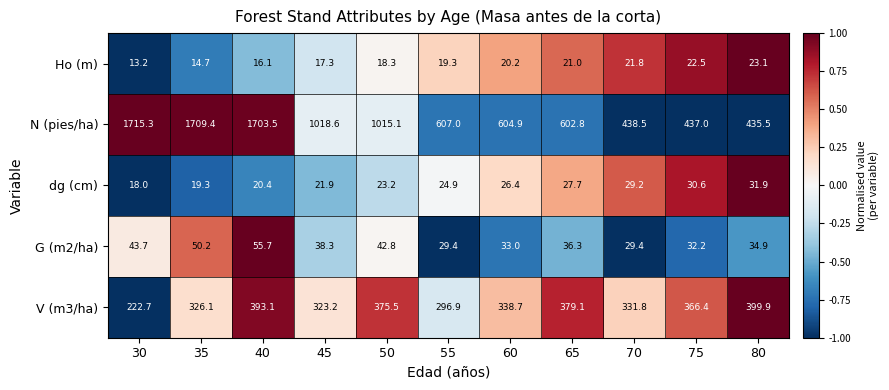

Which series has the largest total across all categories?

N (pies/ha)